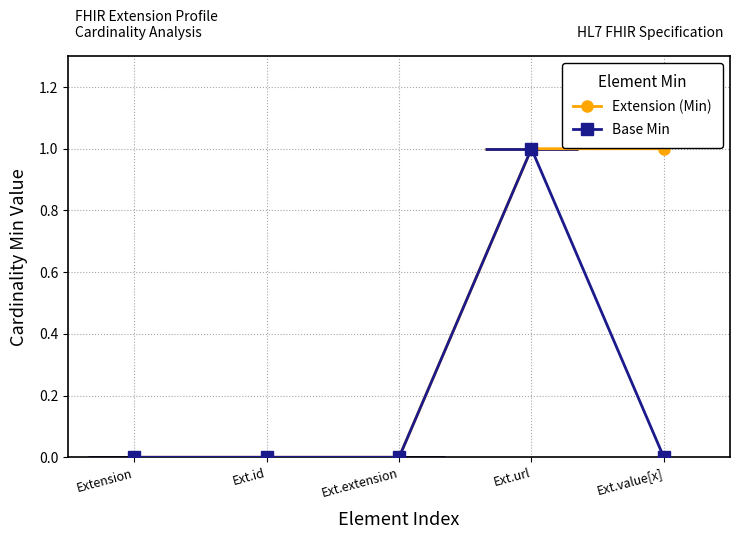

How many lines are shown in the chart?

2